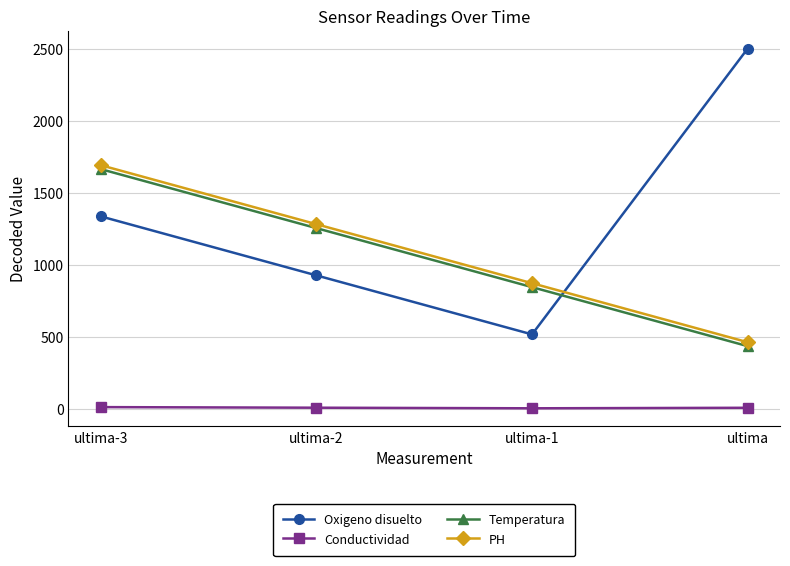

What position from the right is ultima?

1